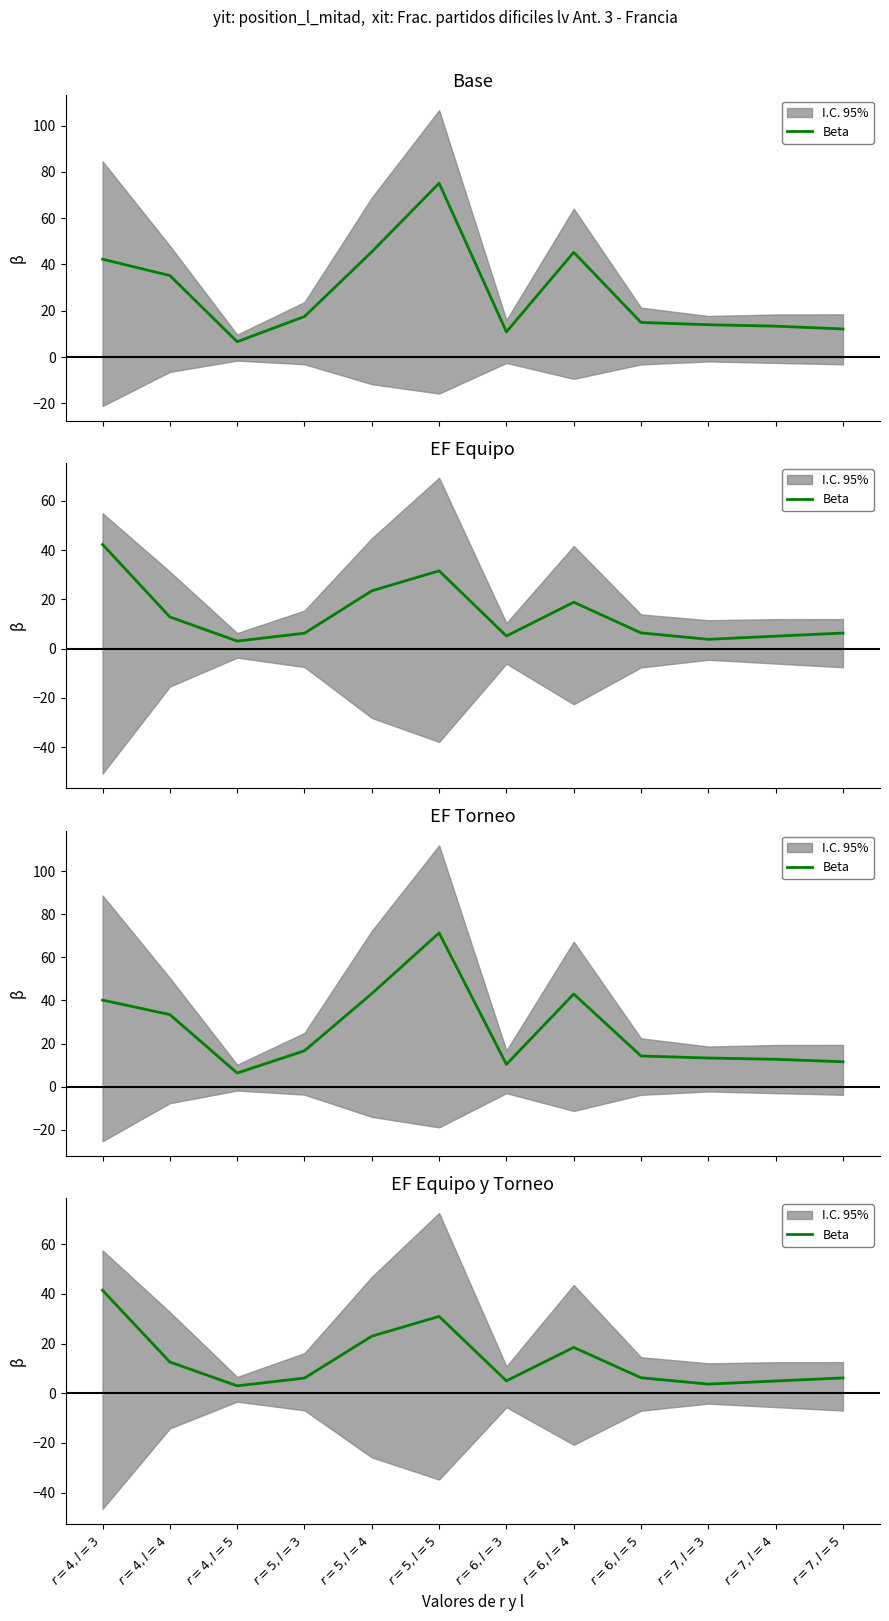

Rank the categories by value from highest to lowest.

$r=4, l=3$, $r=5, l=5$, $r=5, l=4$, $r=6, l=4$, $r=4, l=4$, $r=6, l=5$, $r=7, l=5$, $r=5, l=3$, $r=6, l=3$, $r=7, l=4$, $r=7, l=3$, $r=4, l=5$